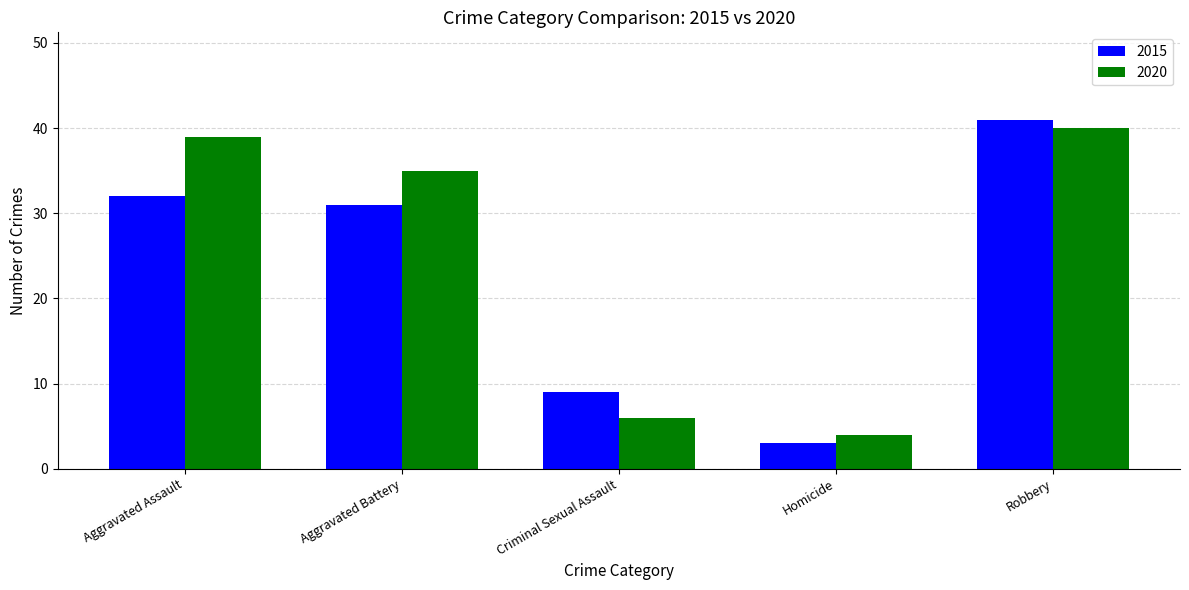

How many bars are there in total?

10